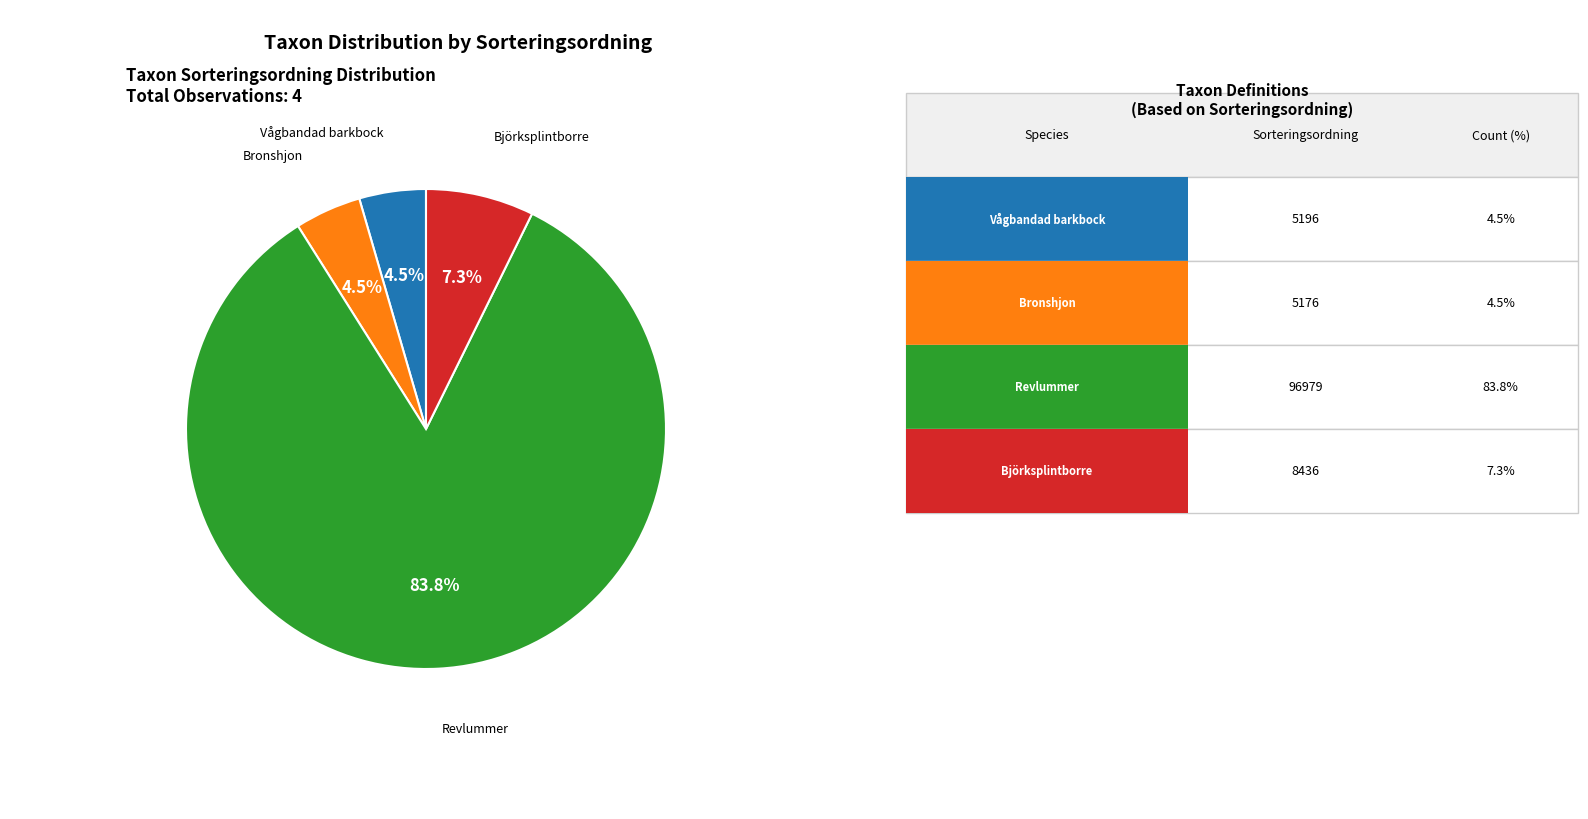

What is the majority slice?

Revlummer